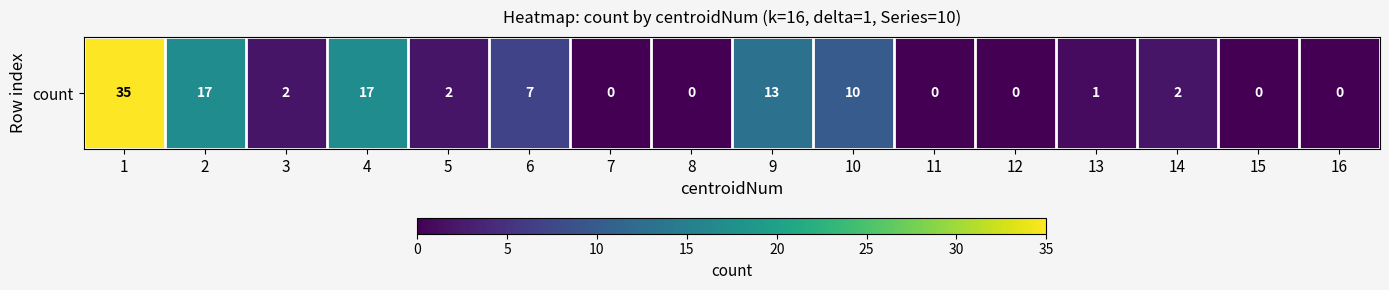

Reading right to left, what are all the values shown in this chart?

0	0	2	1	0	0	10	13	0	0	7	2	17	2	17	35